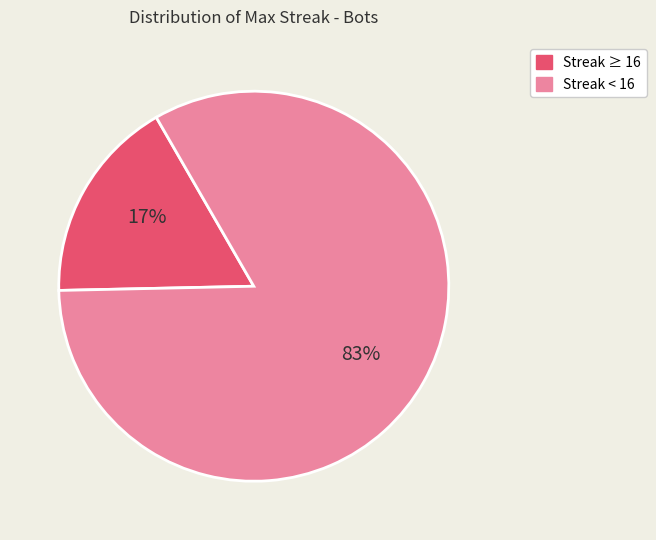

Do Streak ≥ 16 and Streak < 16 together represent more than half of the pie?

Yes